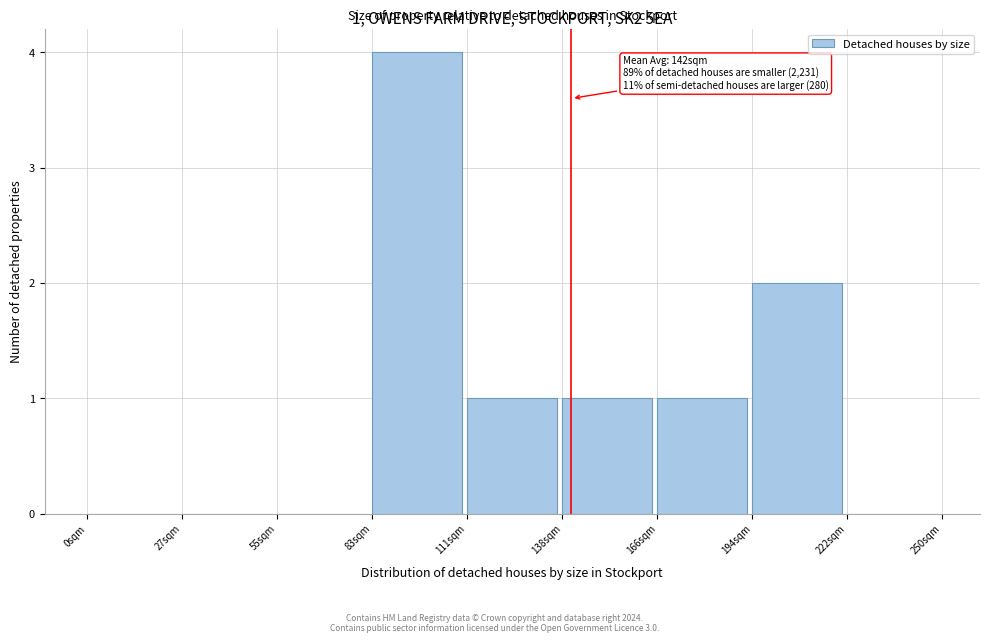

Which range on the x-axis has the tallest bar?

85 to 110